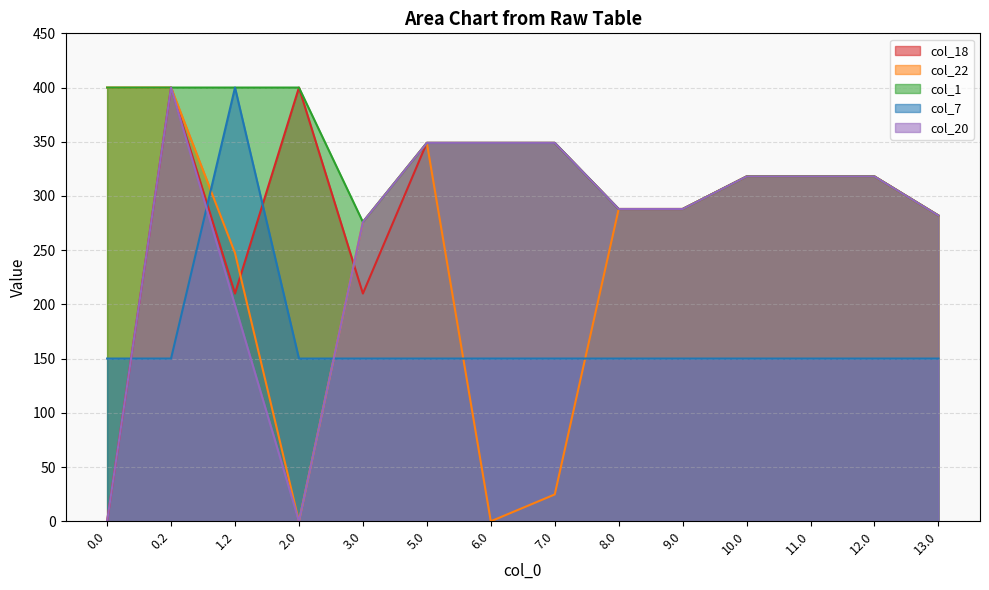

Which label corresponds to the largest value in the chart?

0.2